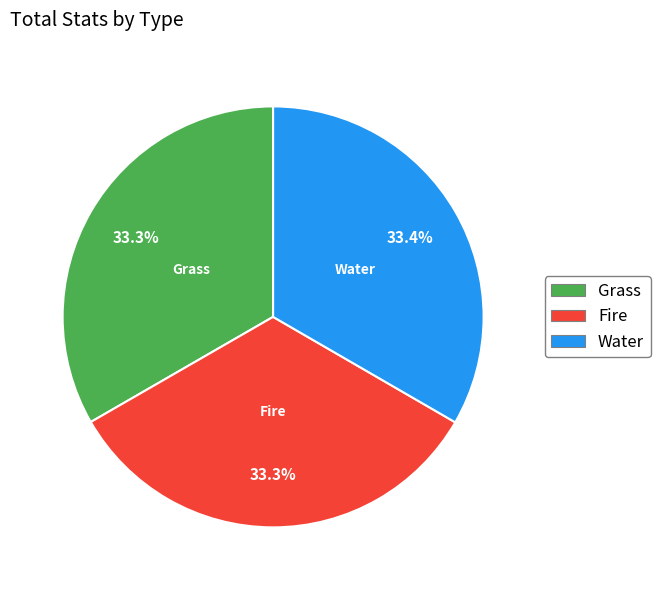

True or false: Fire accounts for 33% of the total.

True